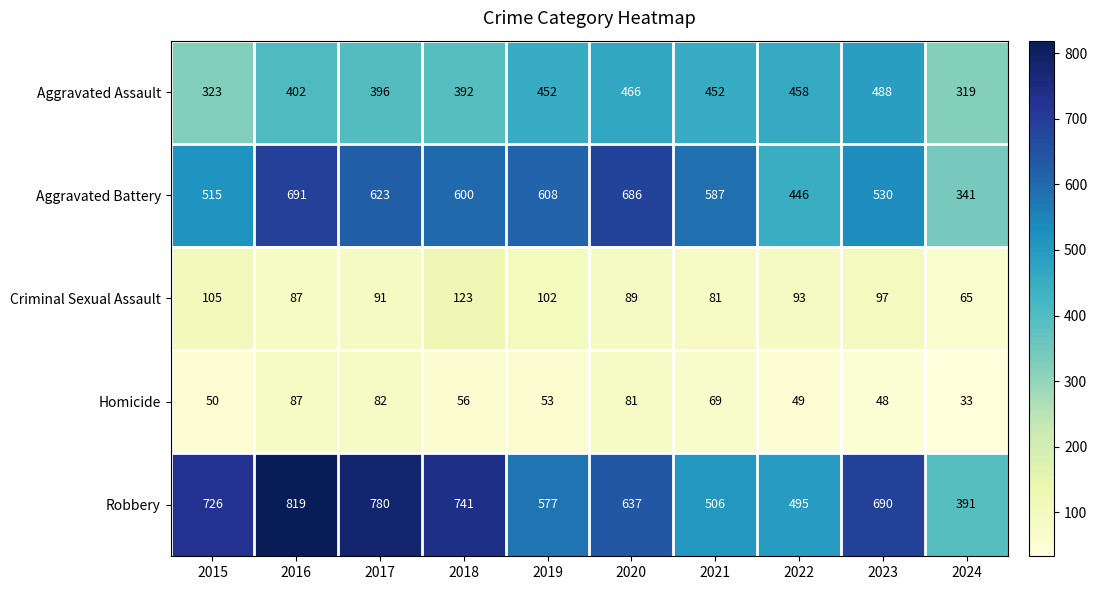

At which label does Homicide first exceed 56?

2016